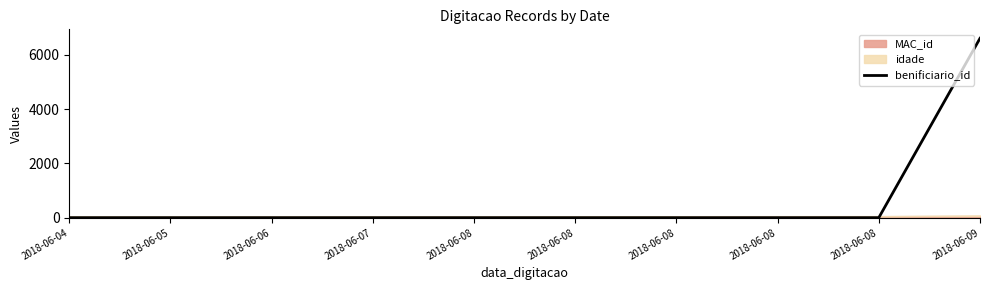

What is the difference between the maximum and minimum values?

6606